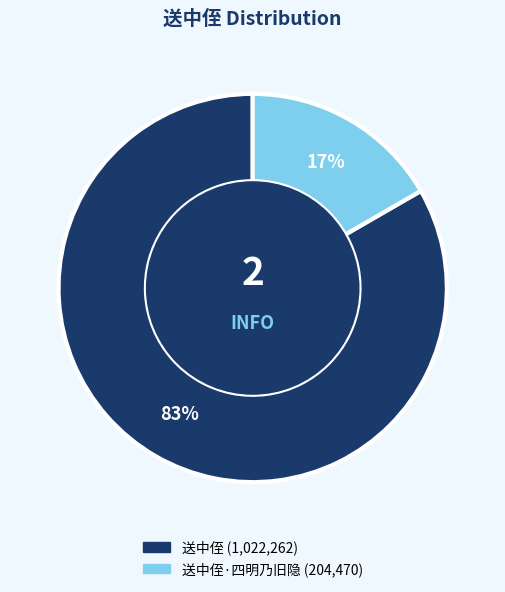

Is there a majority slice in this chart?

Yes